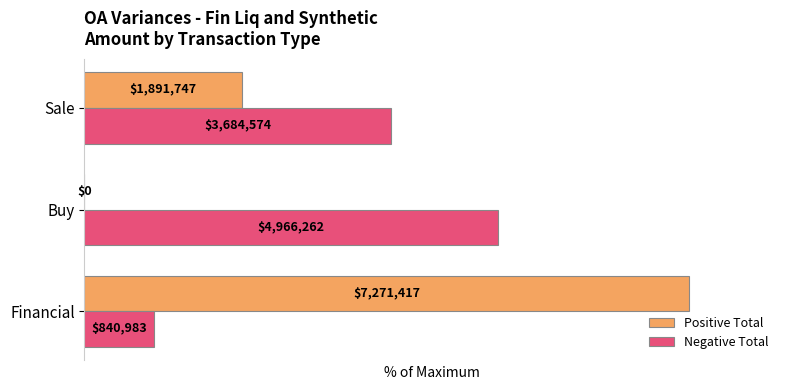

Reading left to right, list all the values displayed in this chart.

Positive Total: 100.0	0.0	26.0
Negative Total: 11.6	68.3	50.7